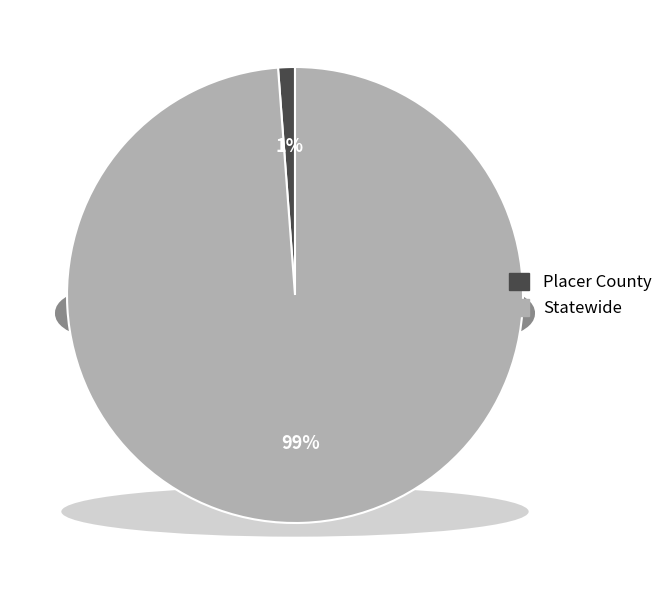

To the nearest percent, what is the difference between the Statewide and Placer County slice percentages?

98%